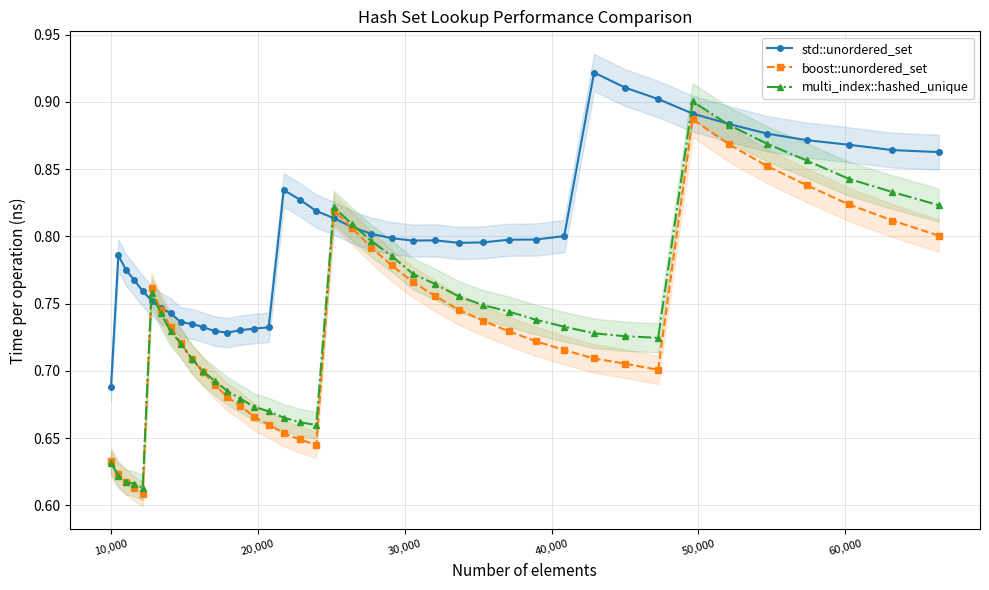

Count the multi_index::hashed_unique values in the range 0 to 1.

40